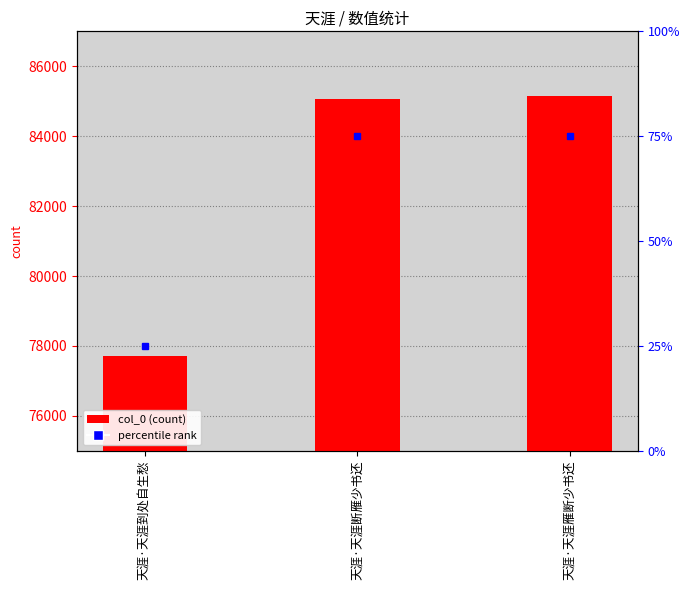

List the labels in order of value, smallest first.

天涯·天涯到处自生愁, 天涯·天涯断雁少书还, 天涯·天涯雁断少书还